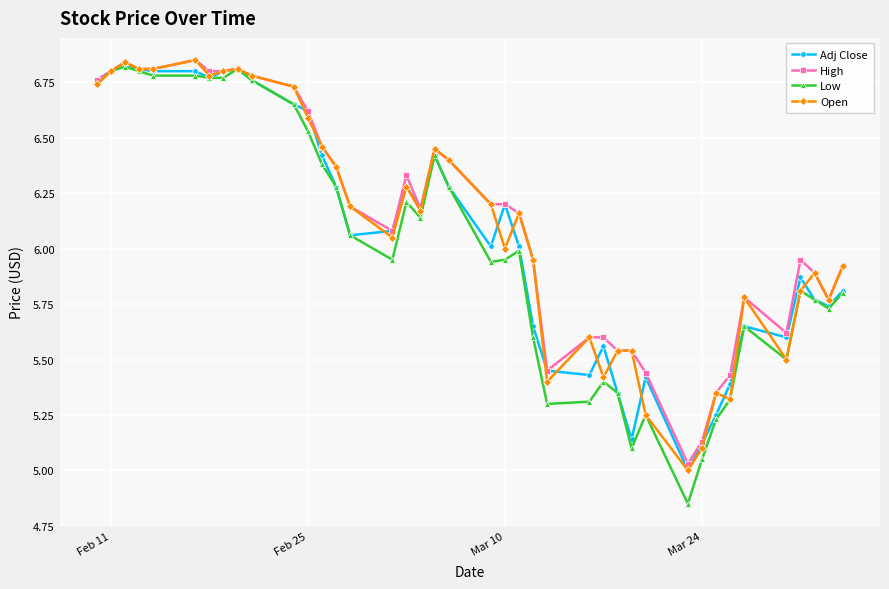

What is the value of the Adj Close point at the 12th from the left?

6.6